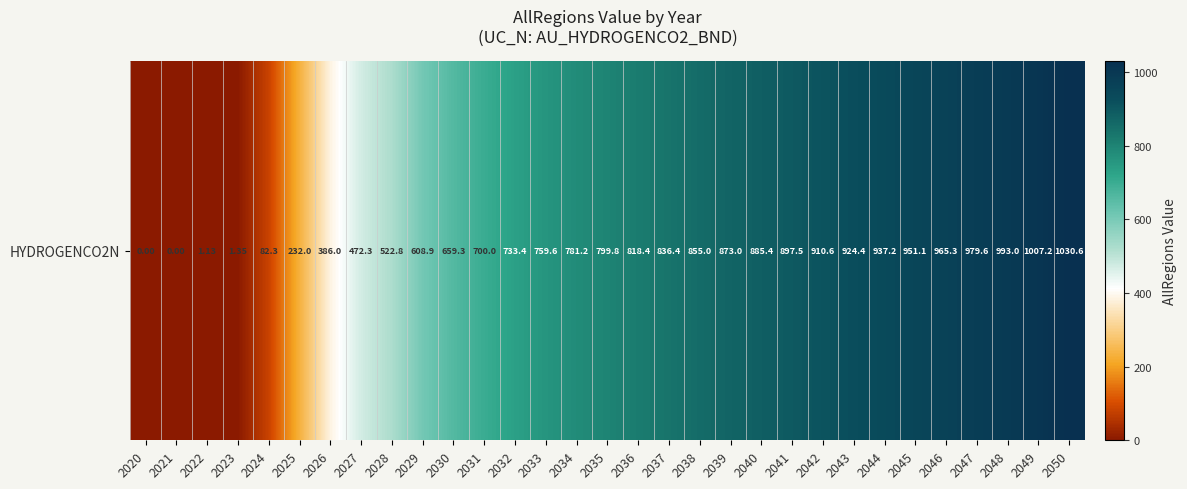

True or false: the data shows 1195.8 at 2032.

False